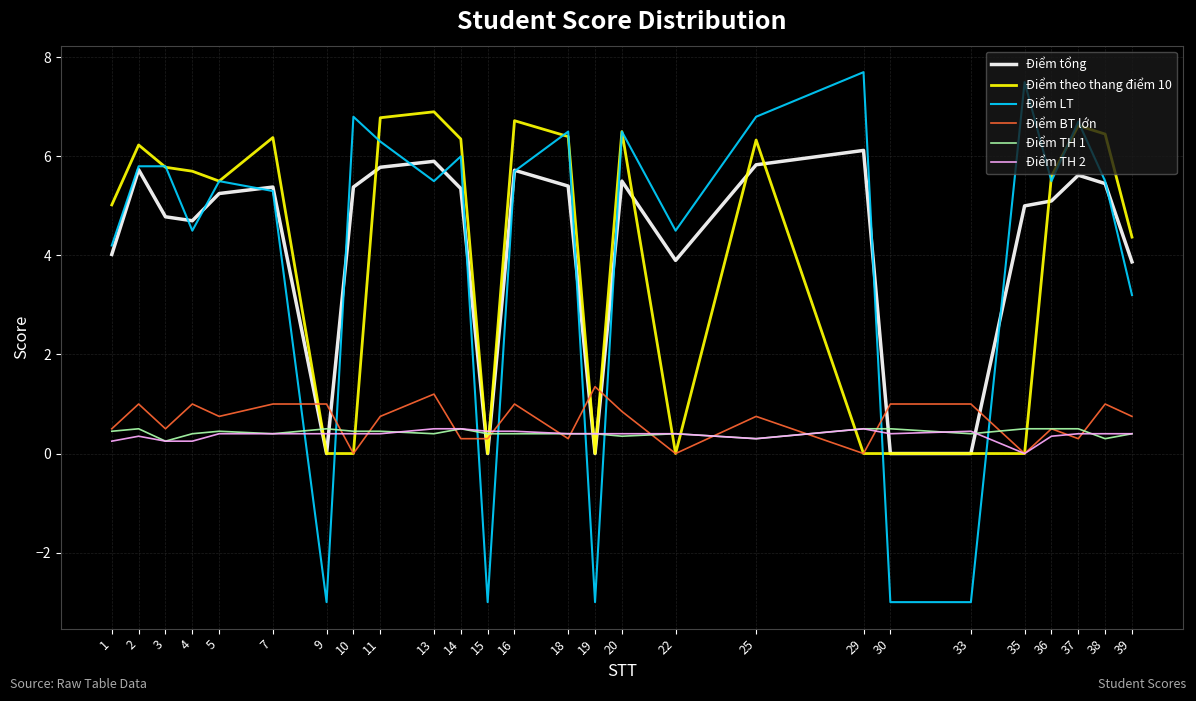

True or false: Điểm tổng and Điểm BT lớn intersect in this chart.

True